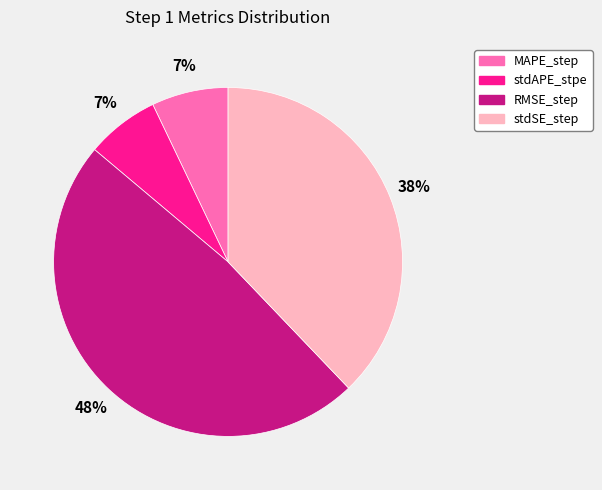

What is the largest slice in the pie chart?

RMSE_step